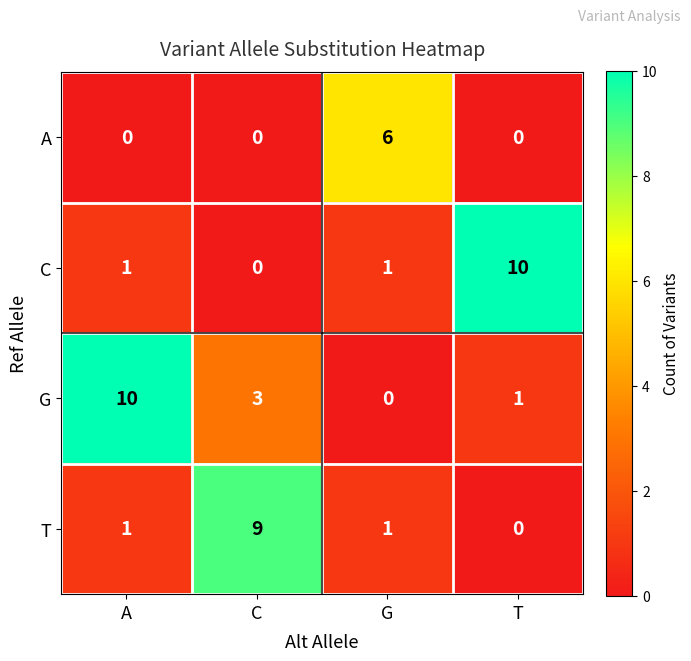

Reading right to left, what are all the values shown in this chart?

A: T=0	G=6	C=0	A=0
C: T=10	G=1	C=0	A=1
G: T=1	G=0	C=3	A=10
T: T=0	G=1	C=9	A=1